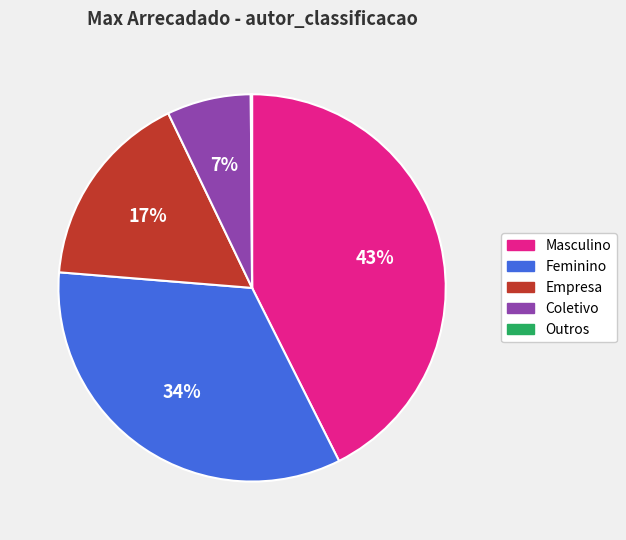

What percentage is the Masculino slice, to the nearest percent?

43%